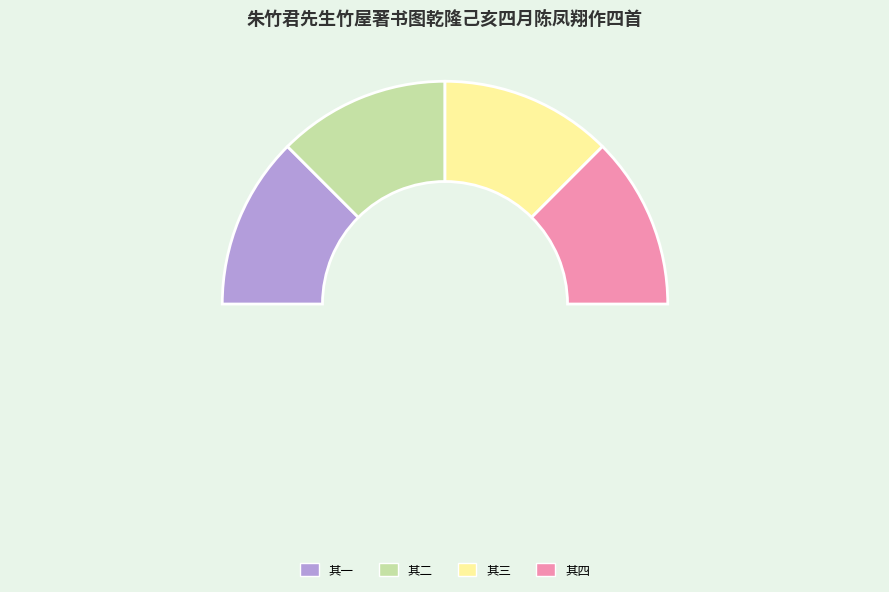

Rank the categories by value from highest to lowest.

其四, 其三, 其二, 其一